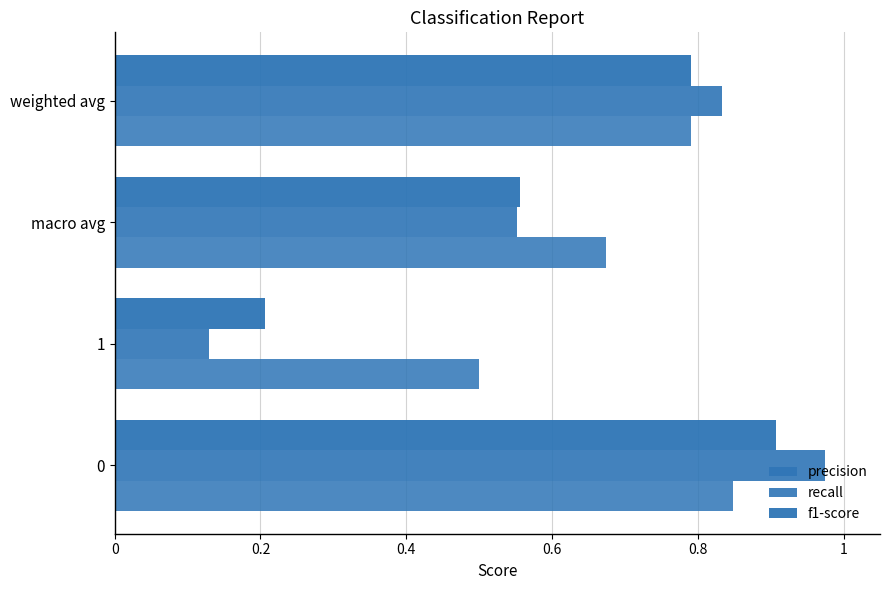

Count the number of categories in the chart.

4